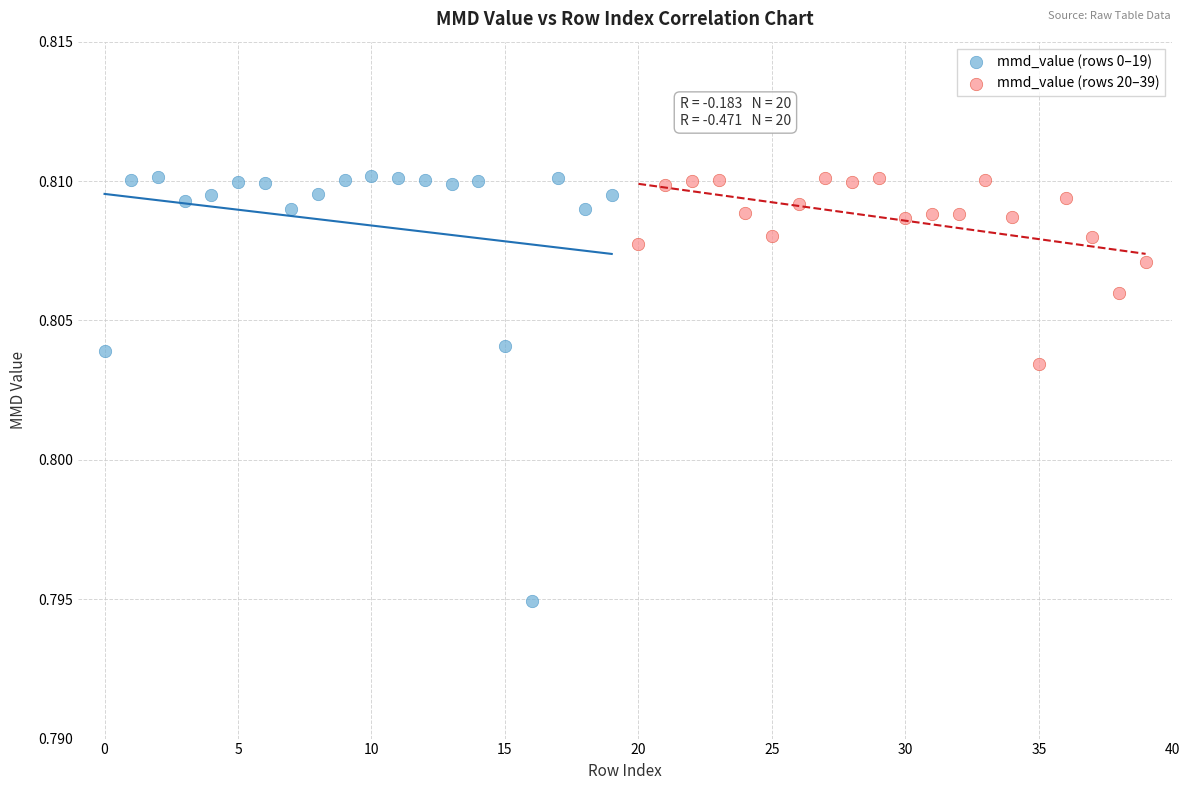

Which series has the largest Y range (max minus min)?

mmd_value (rows 0–19)